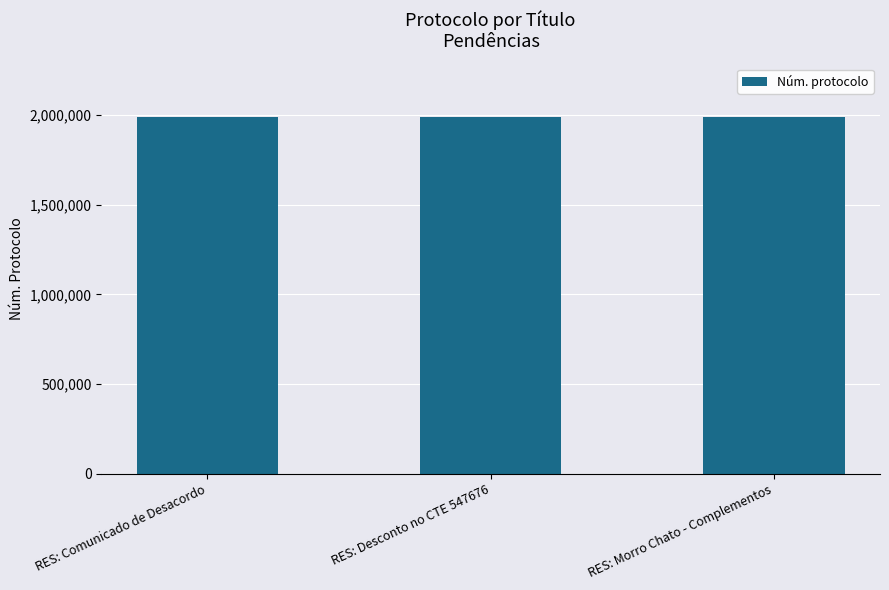

What is the difference between the maximum and second lowest values?

147